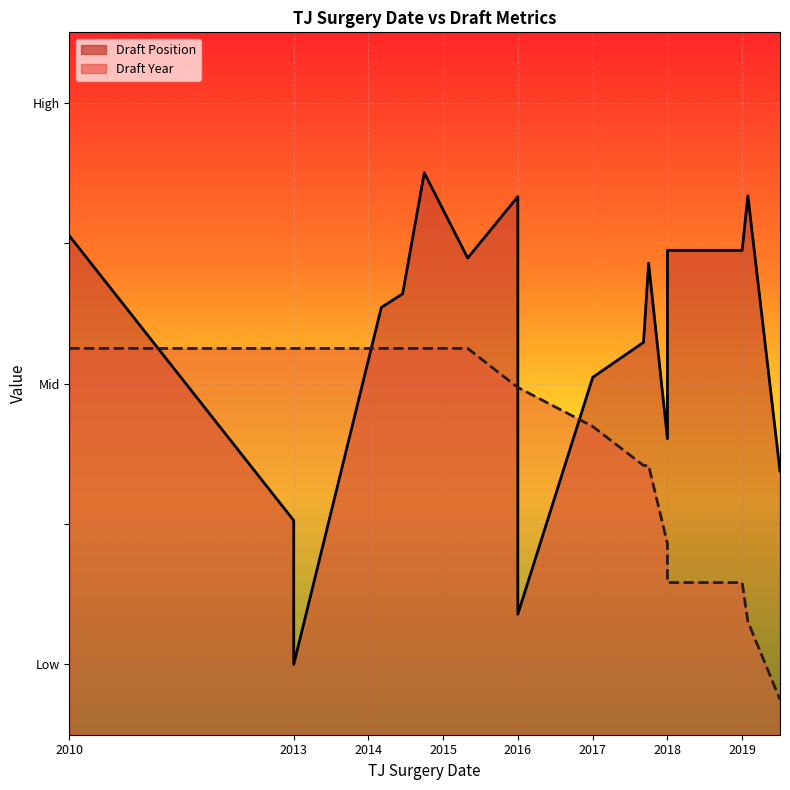

Between 2014-06-17 and 2016-01-01, which series saw the biggest shift?

Draft Position